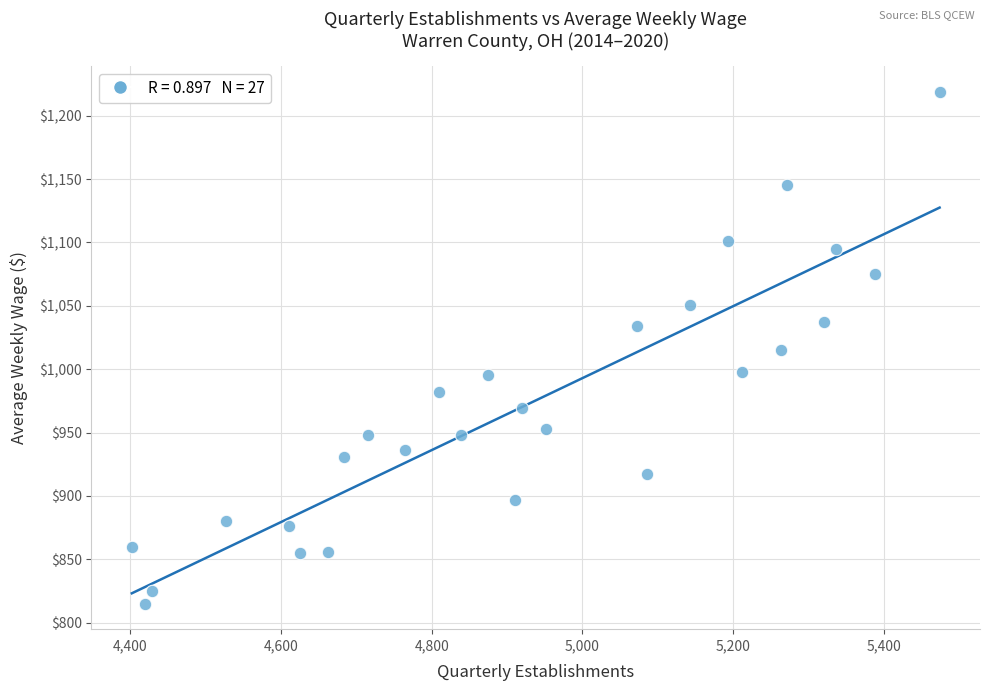

What is the range of X values (max minus min)?

1072